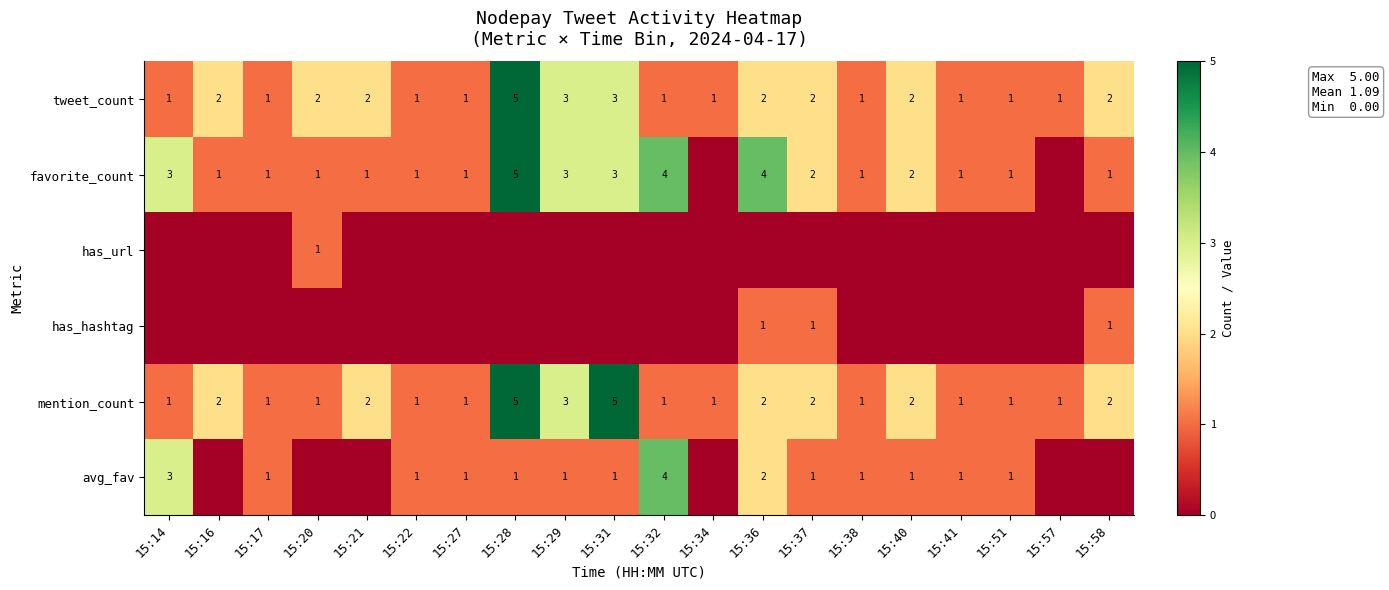

Is it true that avg_fav equals 1 at 15:40?

True